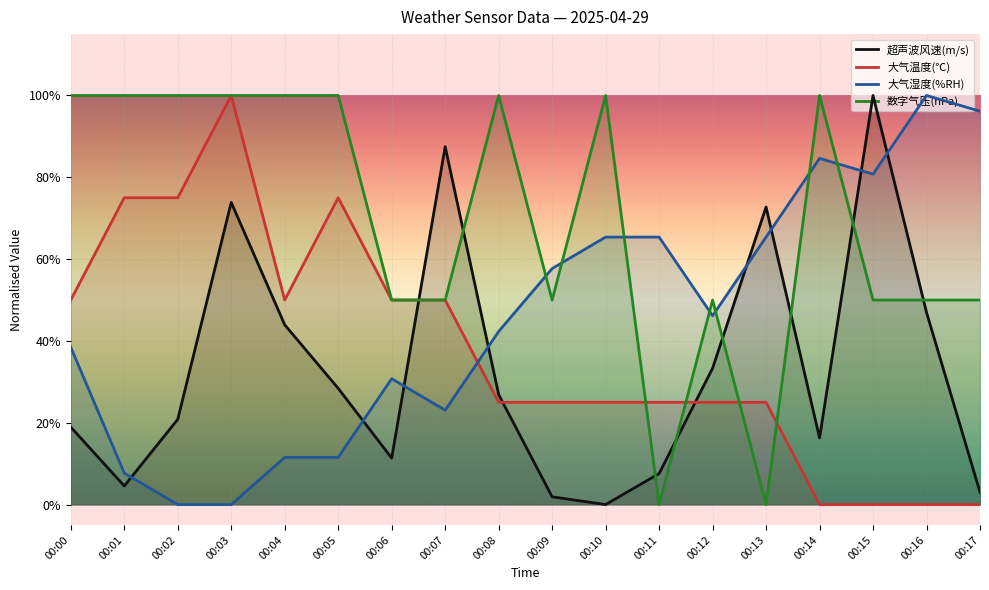

Where is the first local minimum for 超声波风速(m/s)?

00:01